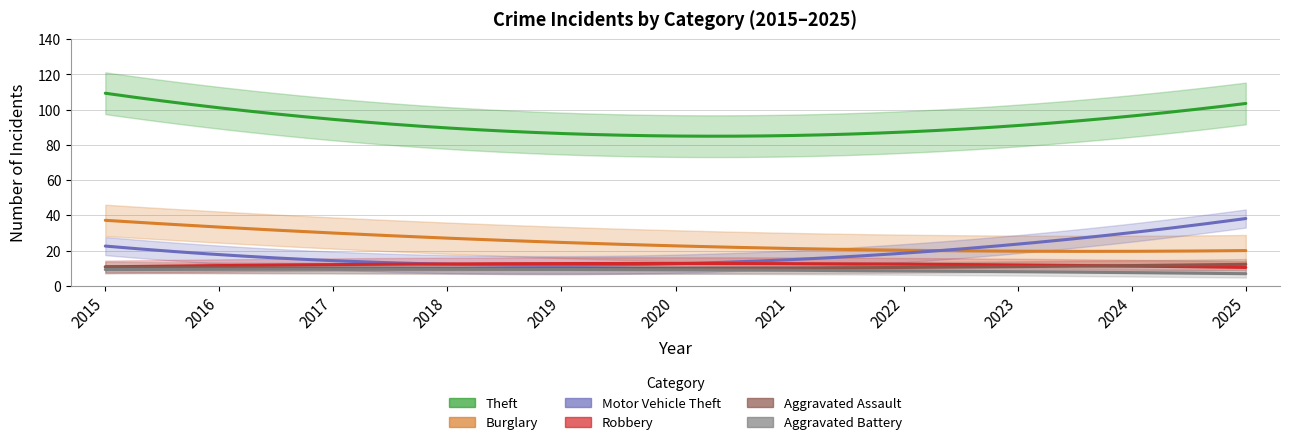

What is the greatest value displayed?

112